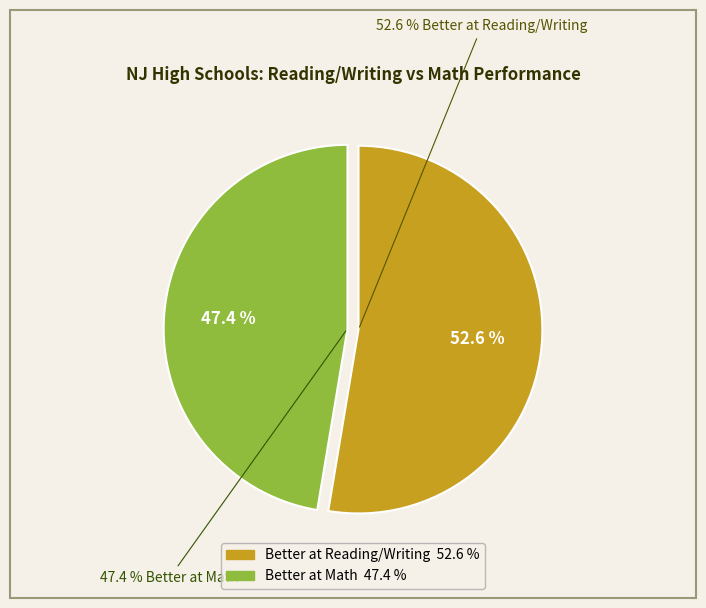

How many slices are in this pie chart?

2